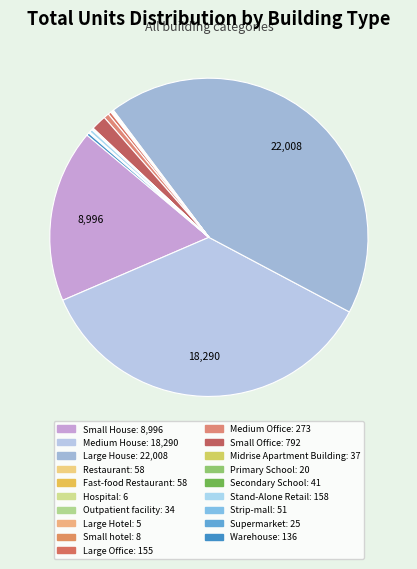

Does Medium House represent more than half of the total?

No